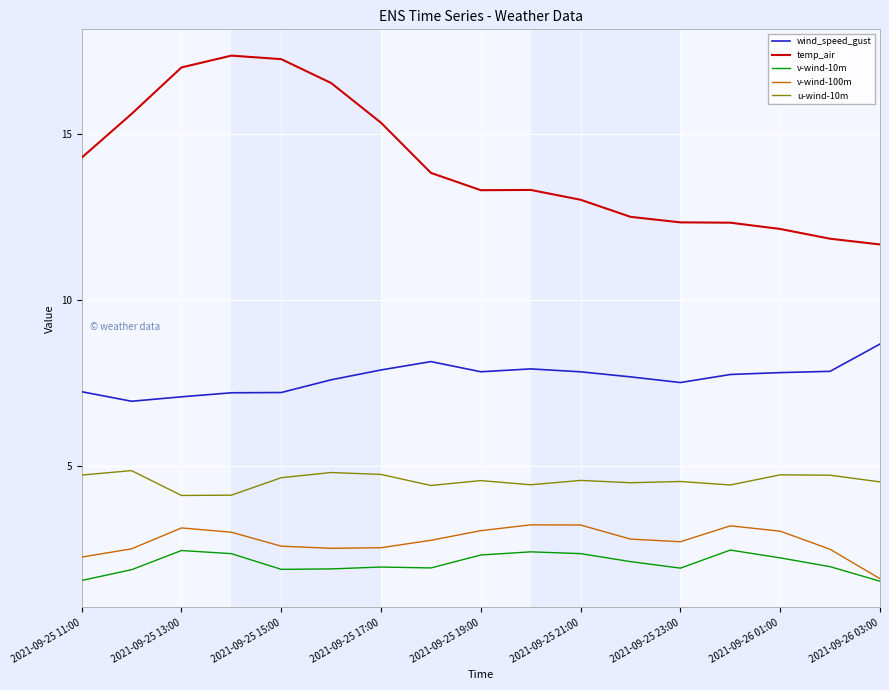

What is the average value of the temp_air series?

14.1